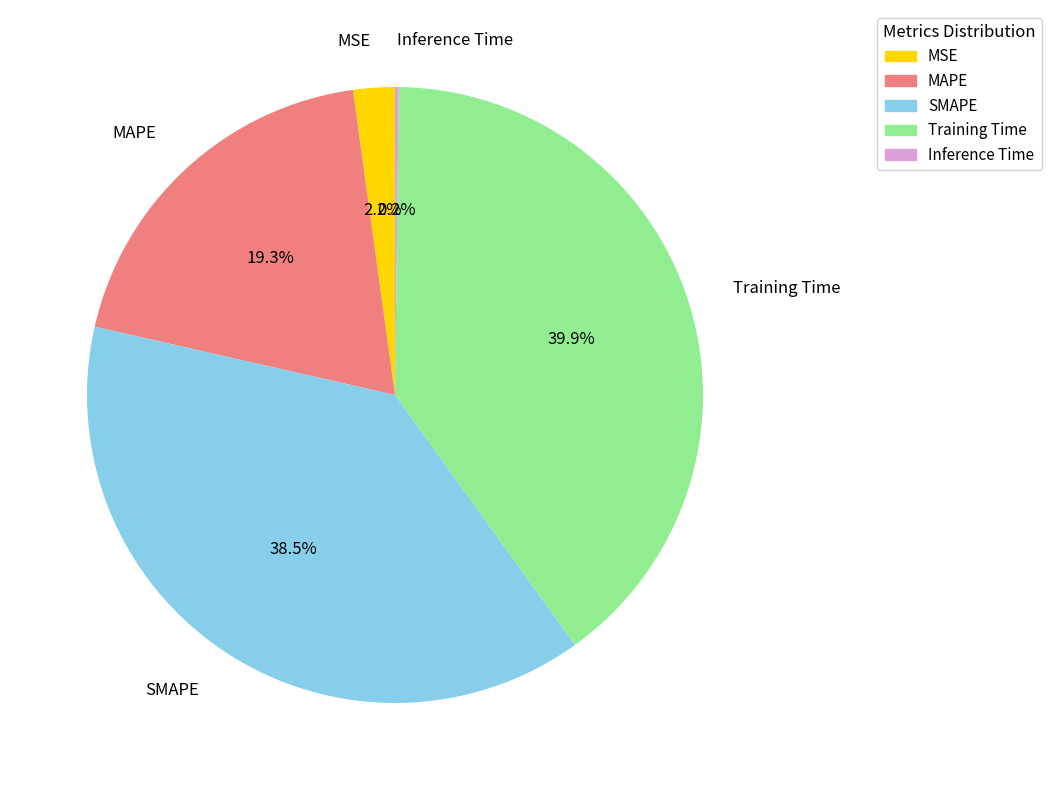

Which category has the biggest portion of the pie?

Training Time